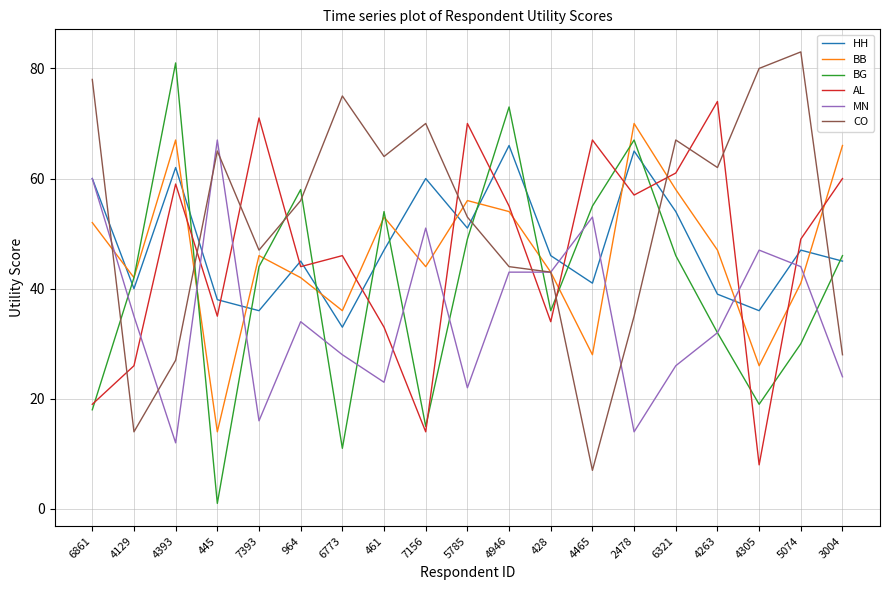

At which category is the sum across all series the highest?

4946